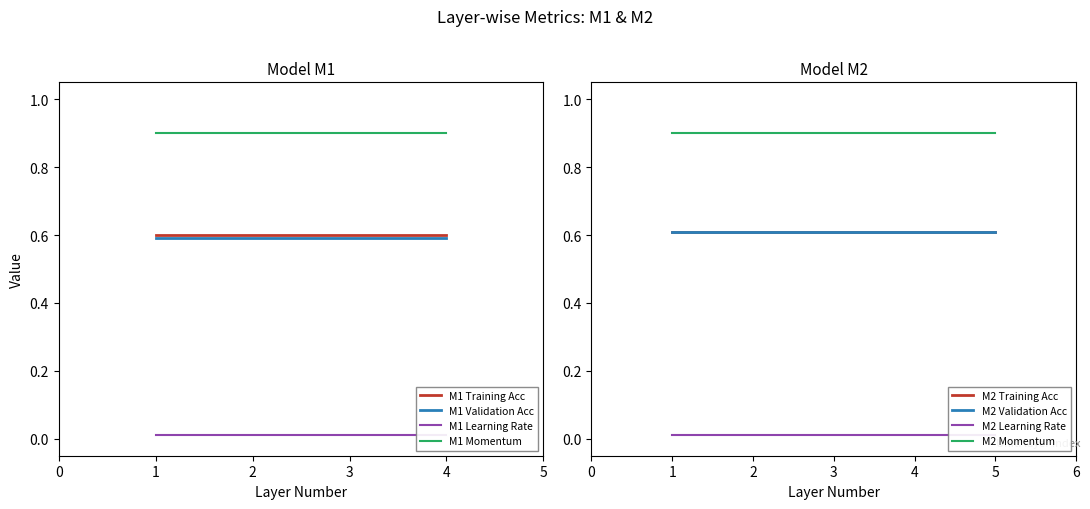

Reading right to left, what are all the values shown in this chart?

Final Training Accuracy: 5=0.6	4=0.6	3=0.6	2=0.6	1=0.6	4=0.6	3=0.6	2=0.6	1=0.6
Final Validation Accuracy: 5=0.6	4=0.6	3=0.6	2=0.6	1=0.6	4=0.6	3=0.6	2=0.6	1=0.6
Learning Rate: 5=0.0	4=0.0	3=0.0	2=0.0	1=0.0	4=0.0	3=0.0	2=0.0	1=0.0
Momentum: 5=0.9	4=0.9	3=0.9	2=0.9	1=0.9	4=0.9	3=0.9	2=0.9	1=0.9